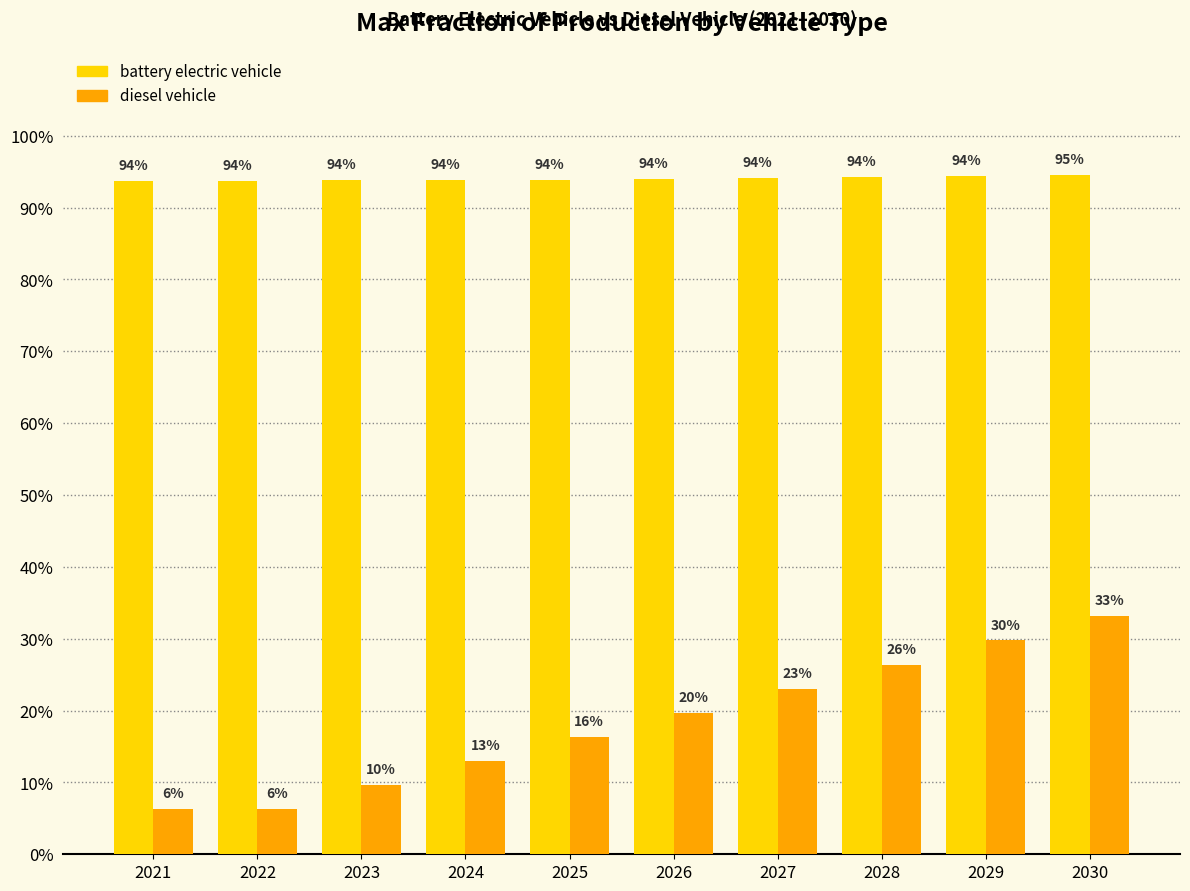

What is the value of the diesel vehicle bar at the 2nd from the left?

0.1